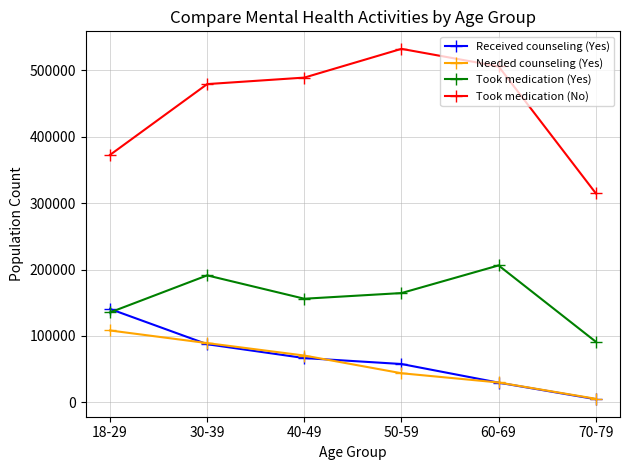

Which series has the widest spread of values?

Took medication (No)